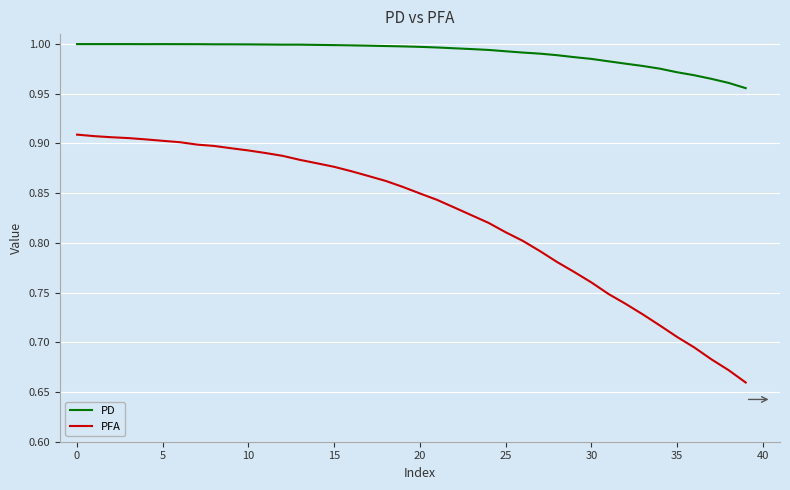

Which series has the largest total across all categories?

PD